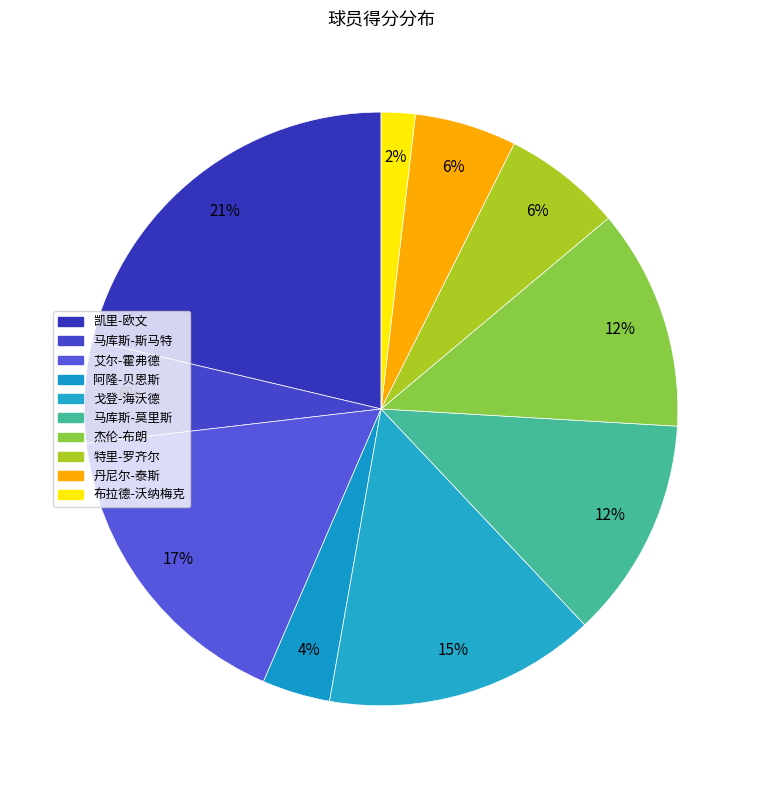

How many segments does this pie chart have?

10